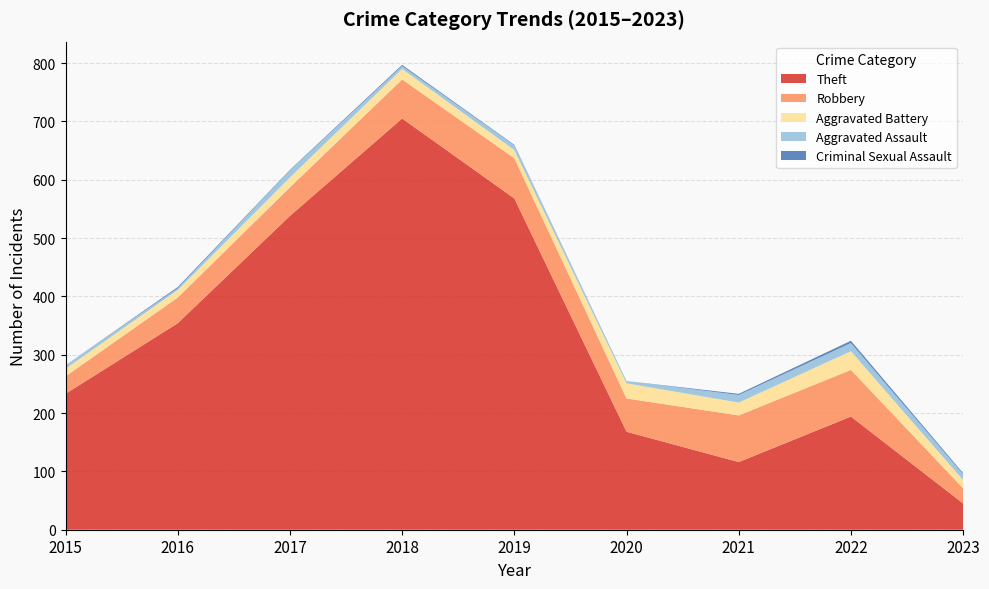

Reading left to right, list all the values displayed in this chart.

Theft: 2015=233	2016=354	2017=538	2018=705	2019=568	2020=168	2021=116	2022=194	2023=45
Robbery: 2015=30	2016=44	2017=49	2018=67	2019=69	2020=57	2021=80	2022=80	2023=26
Aggravated Battery: 2015=13	2016=13	2017=17	2018=18	2019=14	2020=26	2021=22	2022=32	2023=14
Aggravated Assault: 2015=6	2016=3	2017=12	2018=5	2019=8	2020=4	2021=13	2022=14	2023=10
Criminal Sexual Assault: 2015=0	2016=2	2017=1	2018=2	2019=1	2020=0	2021=2	2022=4	2023=2